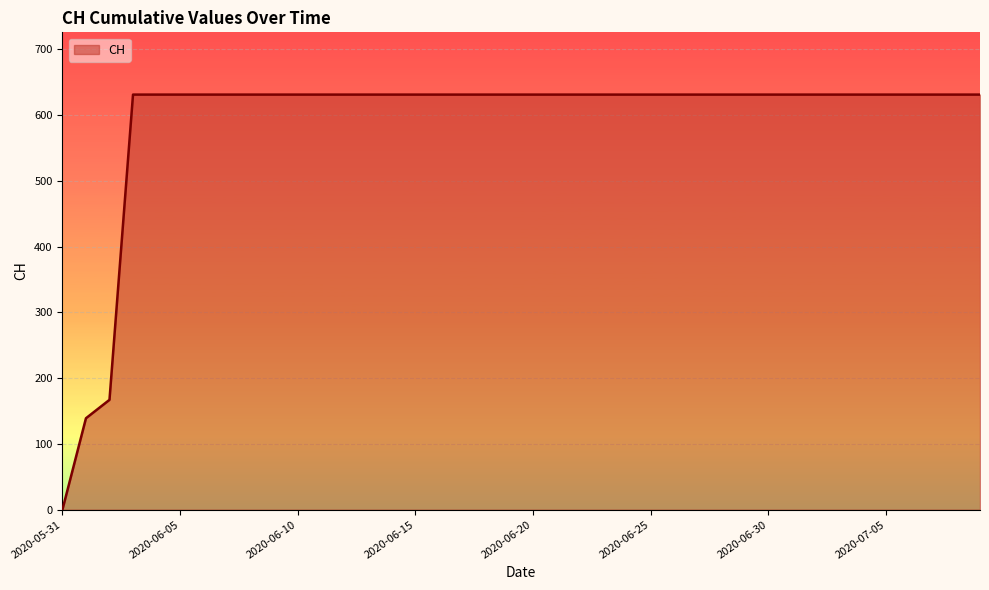

What is the difference between the maximum and minimum values?

631